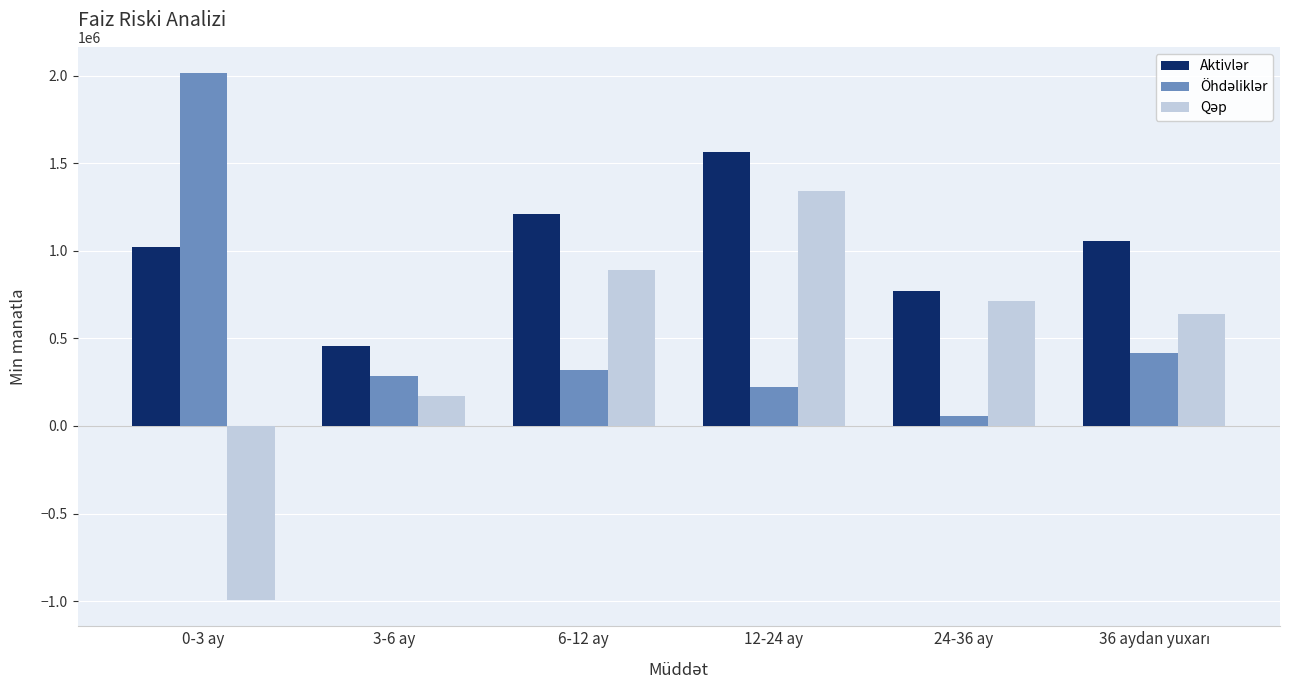

What is the difference between the highest and lowest values at 6-12 ay?

890032.5